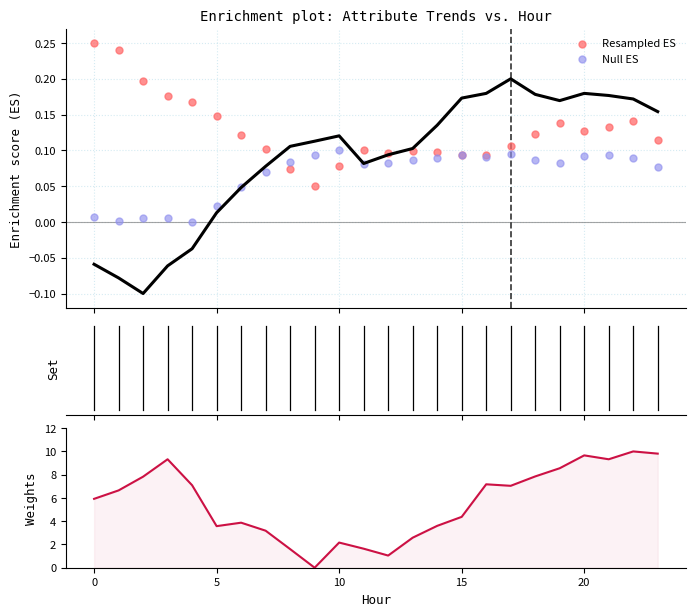

Which series reaches the minimum Y coordinate?

Null ES